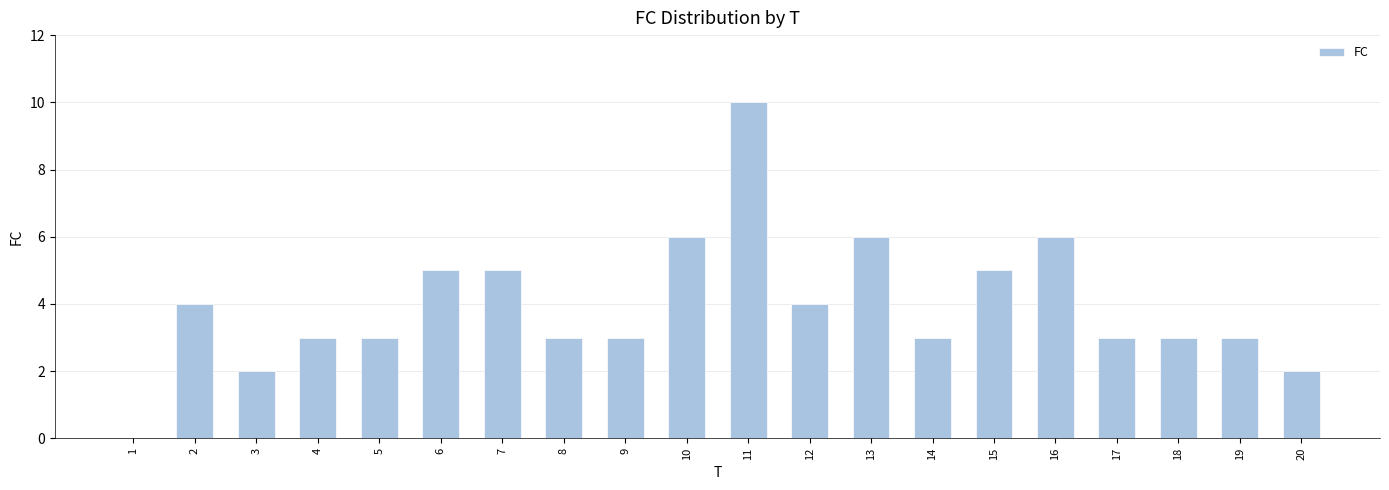

Are the bars grouped side by side (vs. stacked)?

No